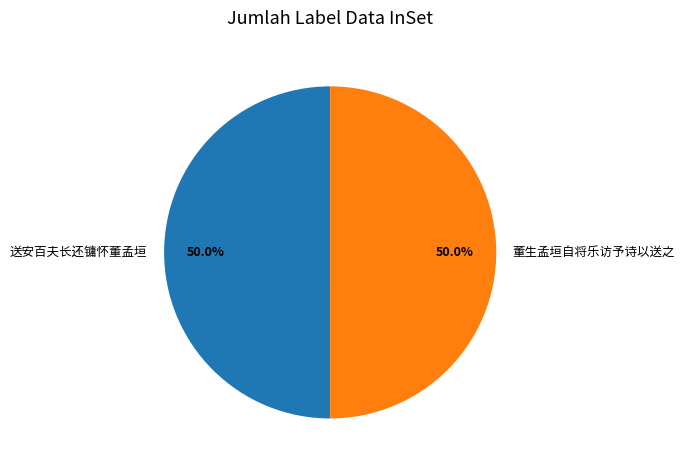

Approximately how many times larger is the value at 送安百夫长还镛怀董孟垣 compared to 董生孟垣自将乐访予诗以送之?

1.0